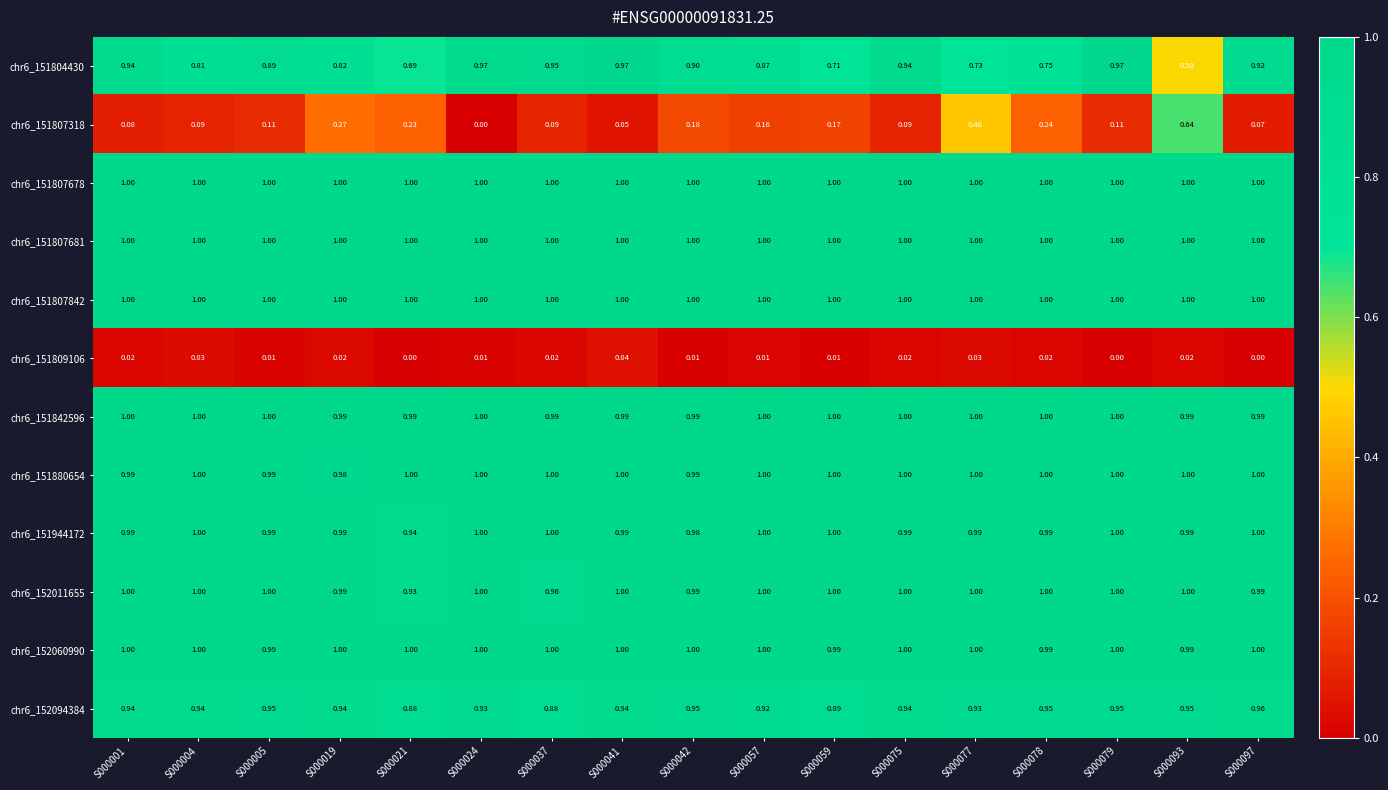

Reading left to right, transcribe all the data shown in this chart.

chr6_151804430: S000001=0.9	S000004=0.8	S000005=0.9	S000019=0.8	S000021=0.7	S000024=1.0	S000037=0.9	S000041=1.0	S000042=0.9	S000057=0.9	S000059=0.7	S000075=0.9	S000077=0.7	S000078=0.8	S000079=1.0	S000093=0.5	S000097=0.9
chr6_151807318: S000001=0.1	S000004=0.1	S000005=0.1	S000019=0.3	S000021=0.2	S000024=0.0	S000037=0.1	S000041=0.1	S000042=0.2	S000057=0.2	S000059=0.2	S000075=0.1	S000077=0.5	S000078=0.2	S000079=0.1	S000093=0.6	S000097=0.1
chr6_151807678: S000001=1.0	S000004=1.0	S000005=1.0	S000019=1.0	S000021=1.0	S000024=1.0	S000037=1.0	S000041=1.0	S000042=1.0	S000057=1.0	S000059=1.0	S000075=1.0	S000077=1.0	S000078=1.0	S000079=1.0	S000093=1.0	S000097=1.0
chr6_151807681: S000001=1.0	S000004=1.0	S000005=1.0	S000019=1.0	S000021=1.0	S000024=1.0	S000037=1.0	S000041=1.0	S000042=1.0	S000057=1.0	S000059=1.0	S000075=1.0	S000077=1.0	S000078=1.0	S000079=1.0	S000093=1.0	S000097=1.0
chr6_151807842: S000001=1.0	S000004=1.0	S000005=1.0	S000019=1.0	S000021=1.0	S000024=1.0	S000037=1.0	S000041=1.0	S000042=1.0	S000057=1.0	S000059=1.0	S000075=1.0	S000077=1.0	S000078=1.0	S000079=1.0	S000093=1.0	S000097=1.0
chr6_151809106: S000001=0.0	S000004=0.0	S000005=0.0	S000019=0.0	S000021=0.0	S000024=0.0	S000037=0.0	S000041=0.0	S000042=0.0	S000057=0.0	S000059=0.0	S000075=0.0	S000077=0.0	S000078=0.0	S000079=0.0	S000093=0.0	S000097=0.0
chr6_151842596: S000001=1.0	S000004=1.0	S000005=1.0	S000019=1.0	S000021=1.0	S000024=1.0	S000037=1.0	S000041=1.0	S000042=1.0	S000057=1.0	S000059=1.0	S000075=1.0	S000077=1.0	S000078=1.0	S000079=1.0	S000093=1.0	S000097=1.0
chr6_151880654: S000001=1.0	S000004=1.0	S000005=1.0	S000019=1.0	S000021=1.0	S000024=1.0	S000037=1.0	S000041=1.0	S000042=1.0	S000057=1.0	S000059=1.0	S000075=1.0	S000077=1.0	S000078=1.0	S000079=1.0	S000093=1.0	S000097=1.0
chr6_151944172: S000001=1.0	S000004=1.0	S000005=1.0	S000019=1.0	S000021=0.9	S000024=1.0	S000037=1.0	S000041=1.0	S000042=1.0	S000057=1.0	S000059=1.0	S000075=1.0	S000077=1.0	S000078=1.0	S000079=1.0	S000093=1.0	S000097=1.0
chr6_152011655: S000001=1.0	S000004=1.0	S000005=1.0	S000019=1.0	S000021=0.9	S000024=1.0	S000037=1.0	S000041=1.0	S000042=1.0	S000057=1.0	S000059=1.0	S000075=1.0	S000077=1.0	S000078=1.0	S000079=1.0	S000093=1.0	S000097=1.0
chr6_152060990: S000001=1.0	S000004=1.0	S000005=1.0	S000019=1.0	S000021=1.0	S000024=1.0	S000037=1.0	S000041=1.0	S000042=1.0	S000057=1.0	S000059=1.0	S000075=1.0	S000077=1.0	S000078=1.0	S000079=1.0	S000093=1.0	S000097=1.0
chr6_152094384: S000001=0.9	S000004=0.9	S000005=0.9	S000019=0.9	S000021=0.9	S000024=0.9	S000037=0.9	S000041=0.9	S000042=0.9	S000057=0.9	S000059=0.9	S000075=0.9	S000077=0.9	S000078=0.9	S000079=0.9	S000093=0.9	S000097=1.0